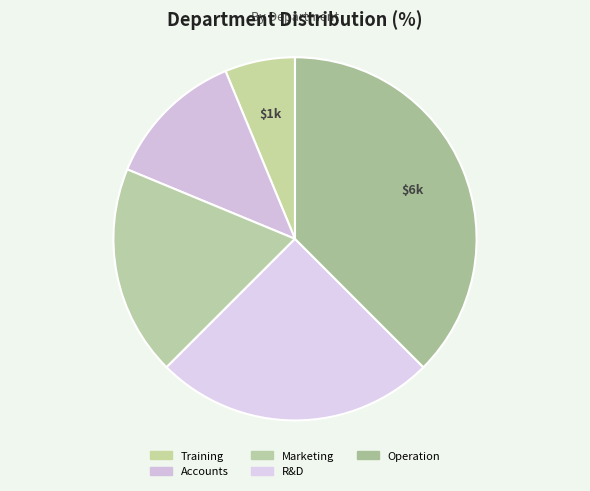

What is the smallest slice in the pie chart?

Training